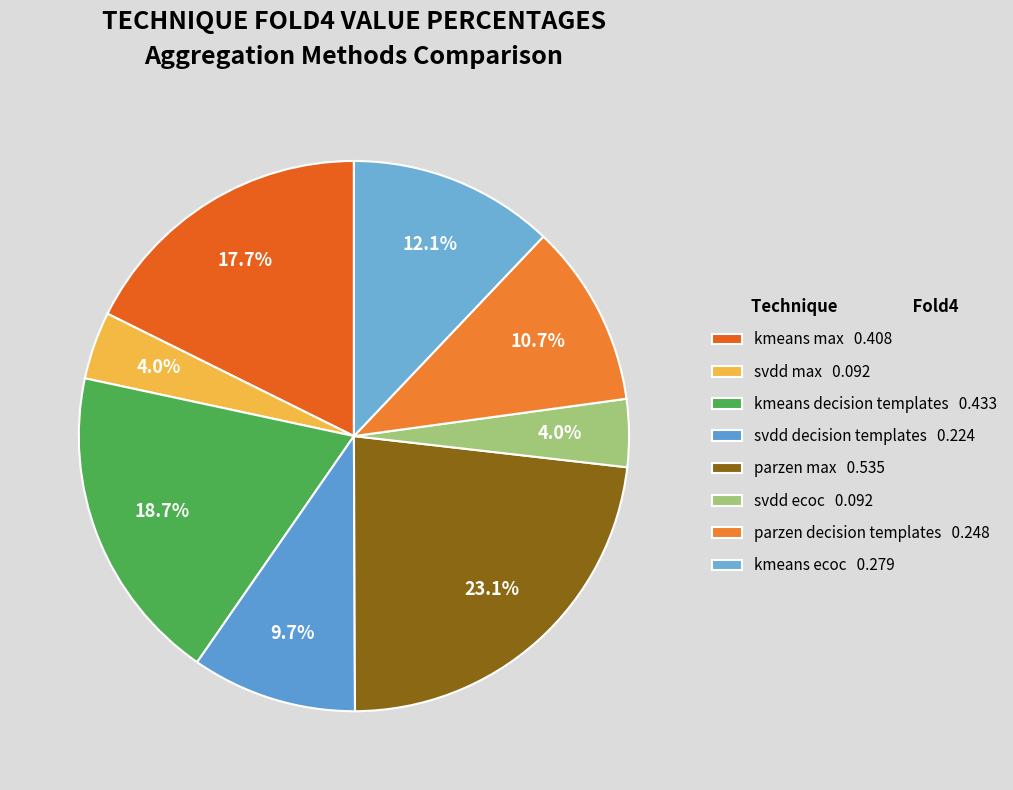

Which slice is the smallest?

svdd_max_agg